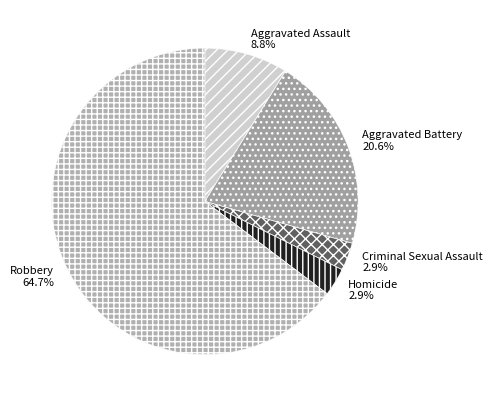

How many segments does this pie chart have?

5